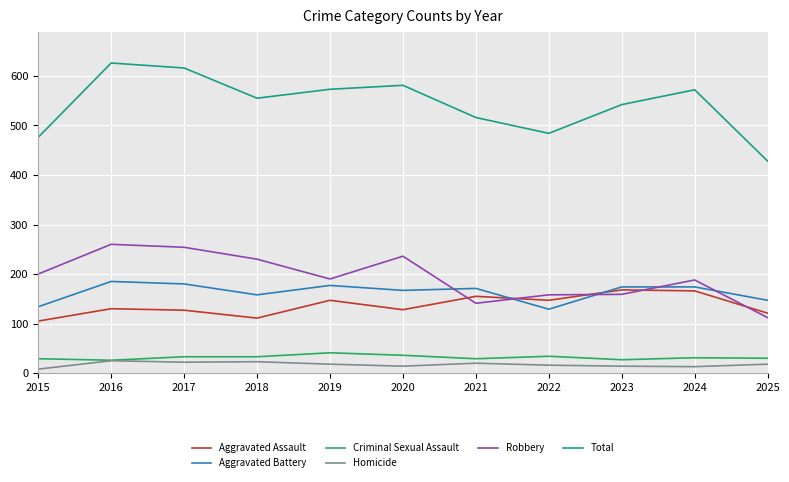

What is the maximum value shown in the chart?

626